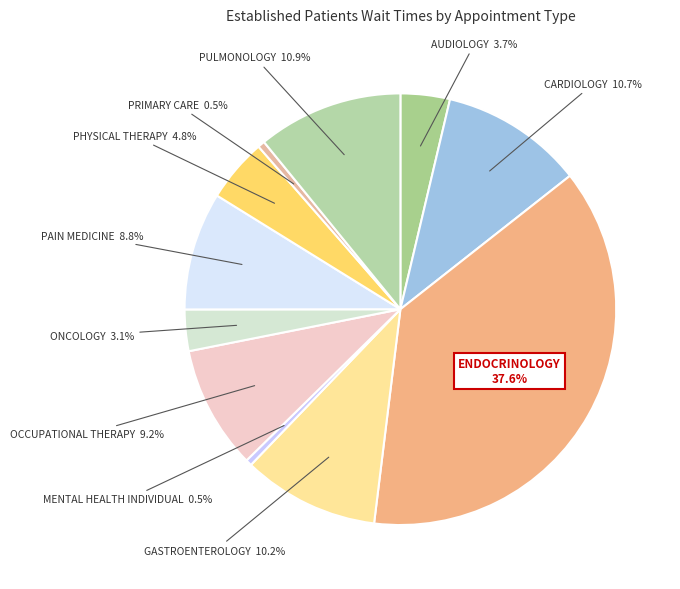

How many segments does this pie chart have?

11